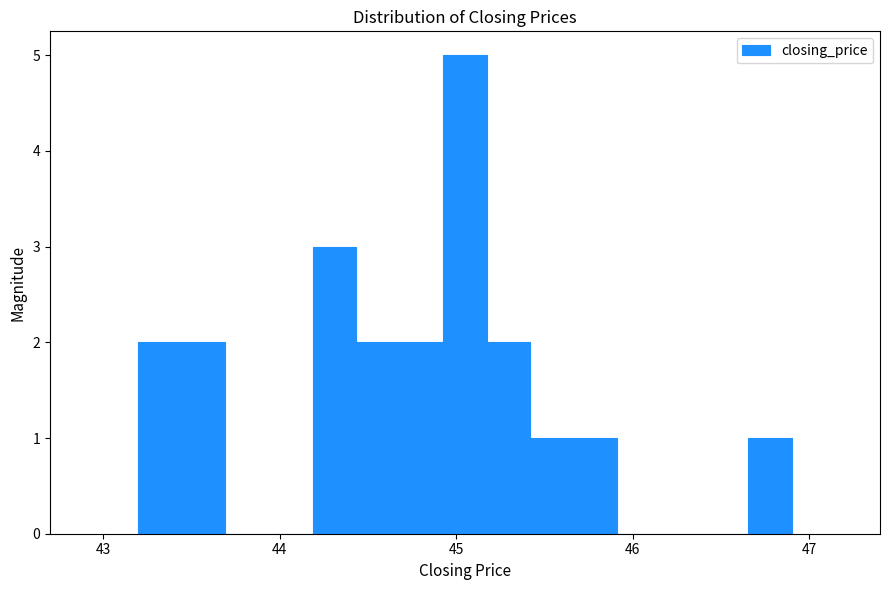

Around what value on the x-axis is the tallest bar? Give the approximate position of its centre, as read against the axis.

45.1